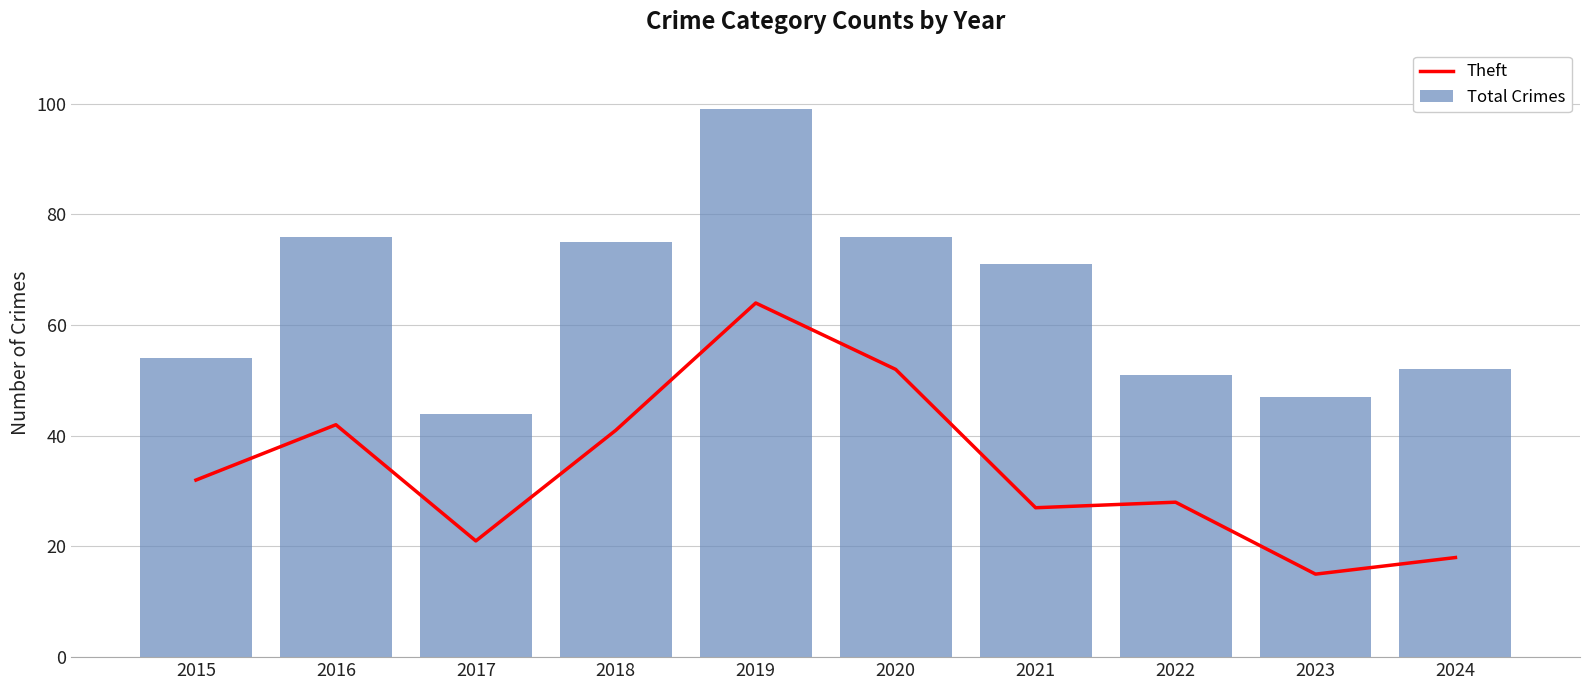

What is the average value of the Total Crimes series?

64